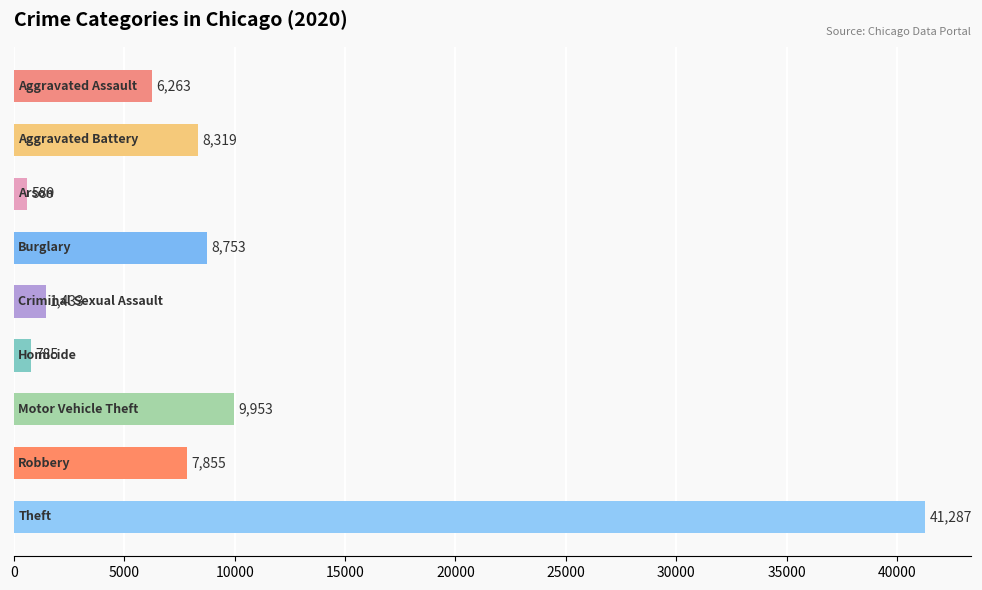

Reading top to bottom, transcribe all the data shown in this chart.

6263	8319	589	8753	1433	785	9953	7855	41287